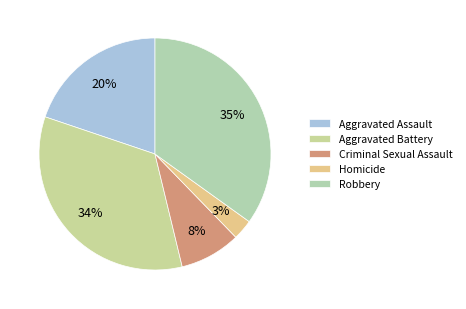

To the nearest percent, what percentage of the pie is Aggravated Assault?

20%